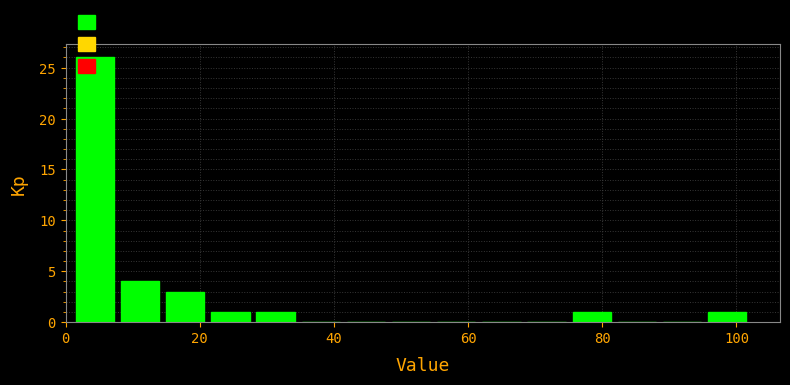

Read against the x-axis, roughly where is the centre of the tallest bar?

4